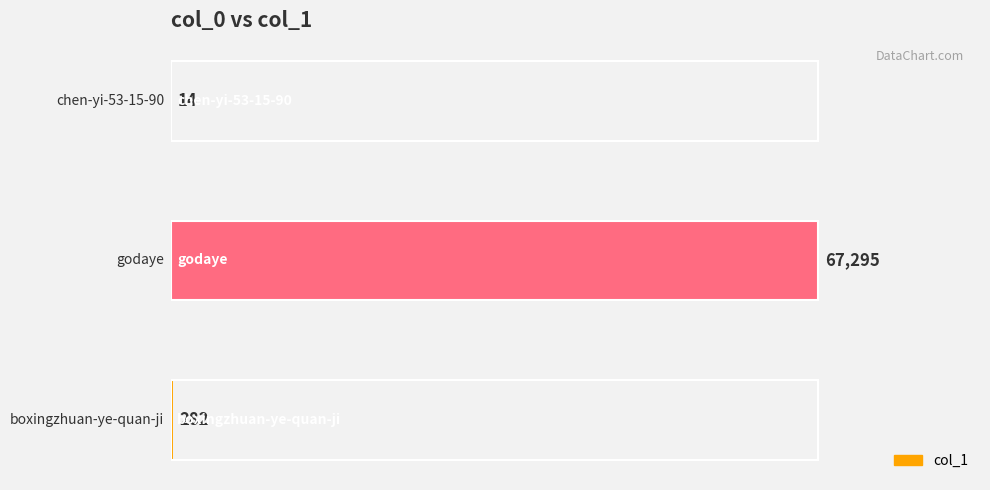

What is the maximum value shown in the chart?

67295